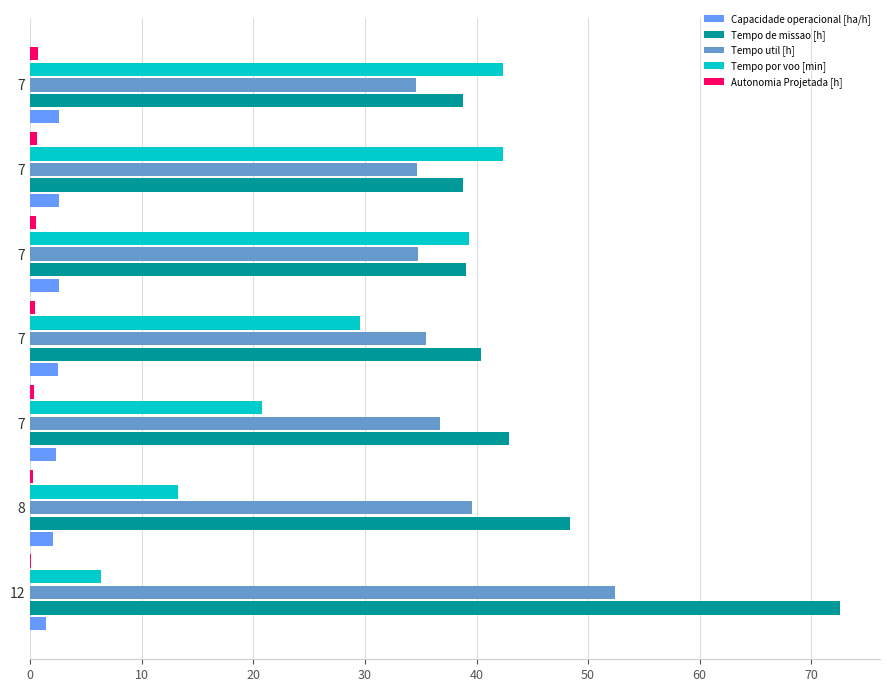

How many Autonomia Projetada [h] values are between 0 and 1?

7